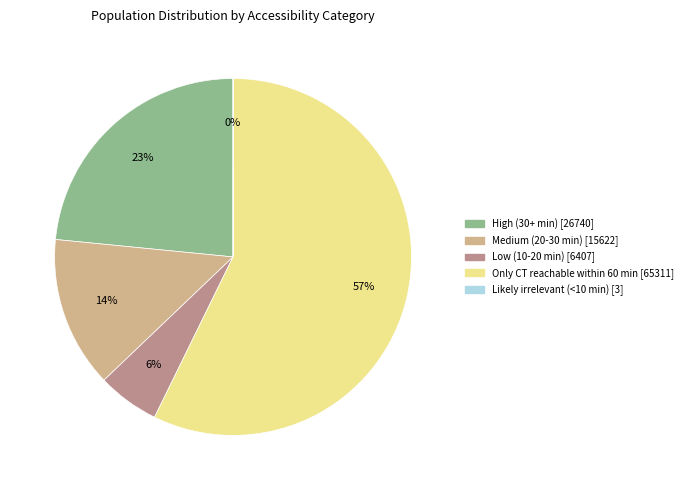

What is the largest slice in the pie chart?

Only CT reachable within 60 min